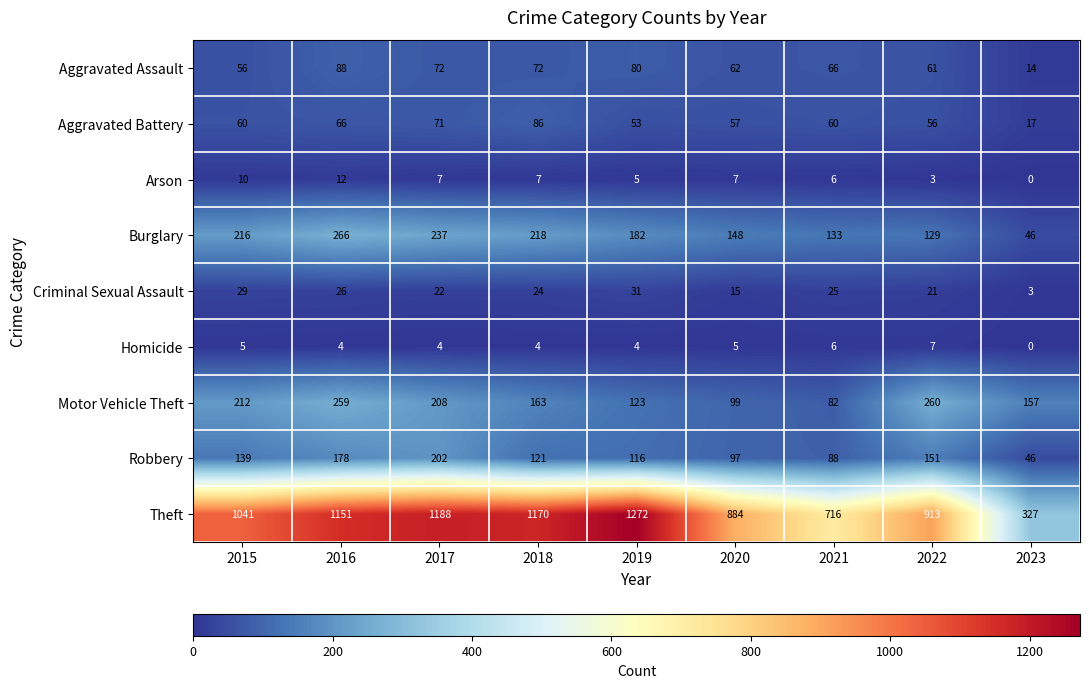

Between 2017 and 2021, which series saw the biggest shift?

Theft